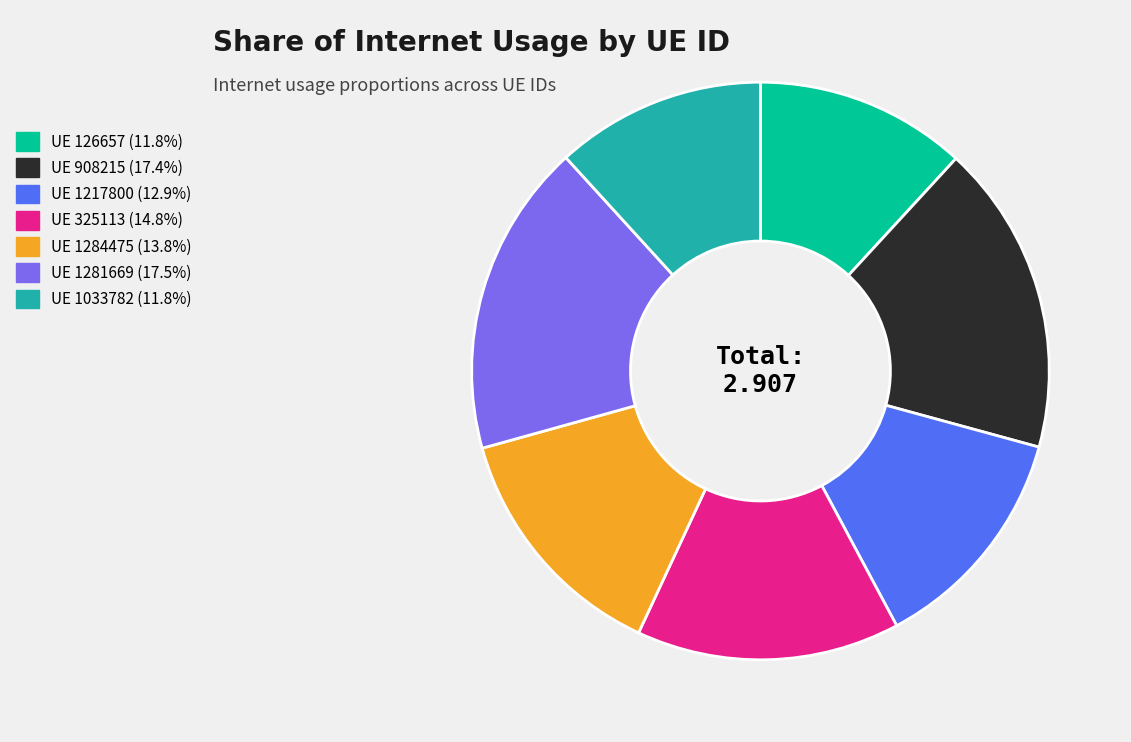

Does any single category account for the majority?

No